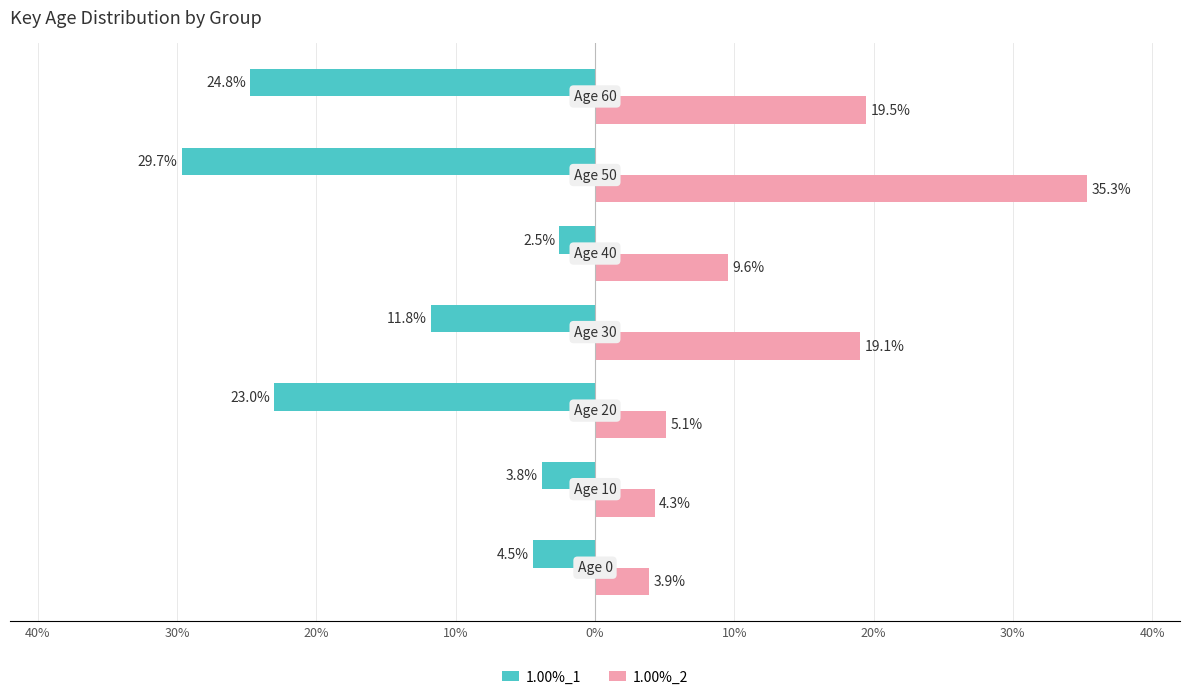

Reading left to right, what are all the values shown in this chart?

1.00%_1: -0.0	-0.0	-0.2	-0.1	-0.0	-0.3	-0.2
1.00%_2: 0.0	0.0	0.1	0.2	0.1	0.4	0.2